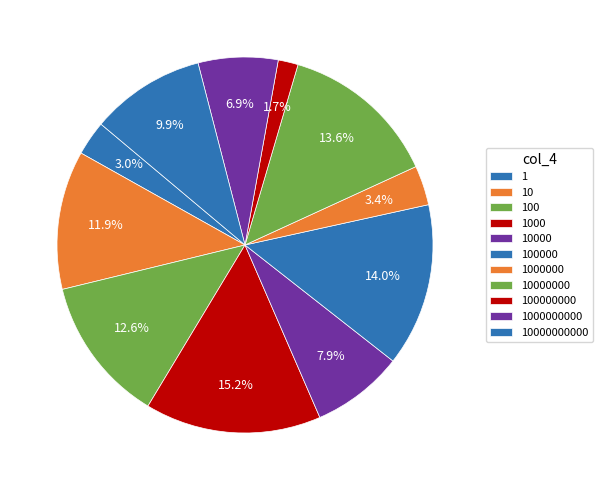

Count the number of slices in the pie.

11